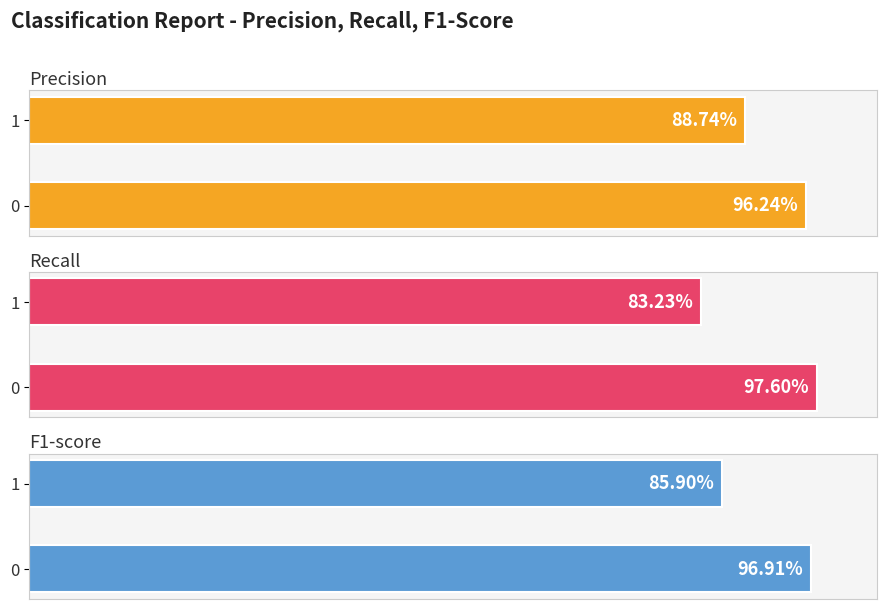

Does the chart contain any negative values?

No